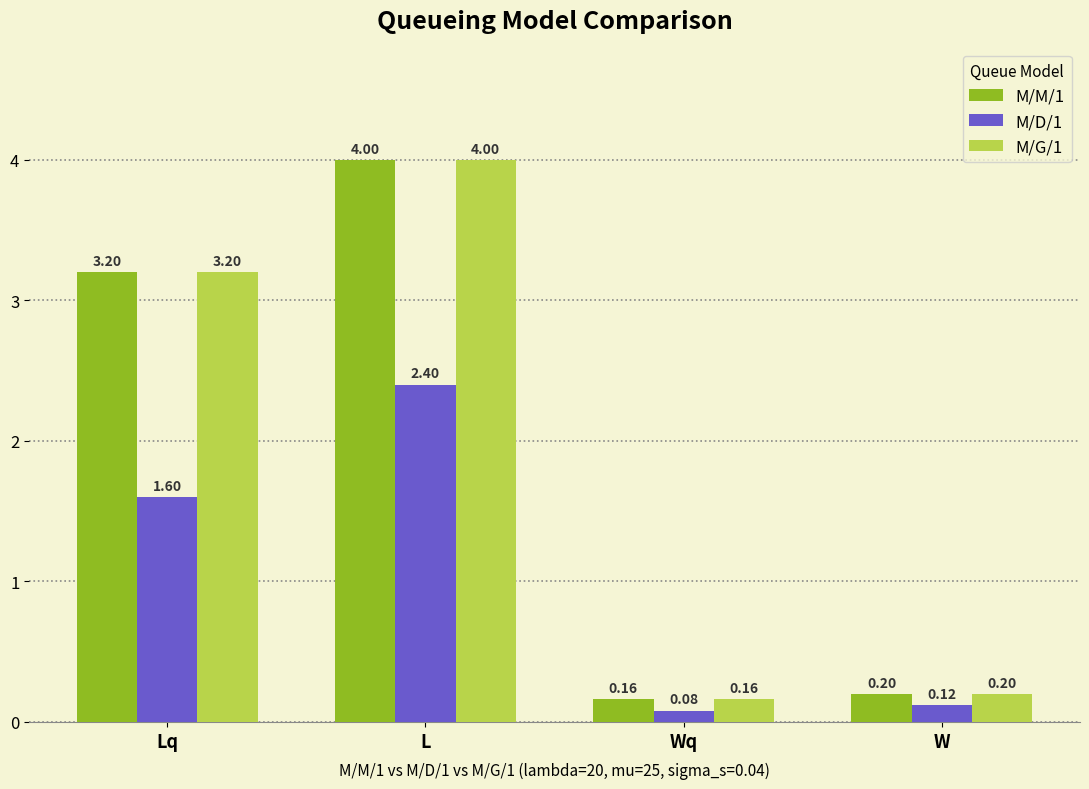

At how many categories does at least one series exceed 2?

2